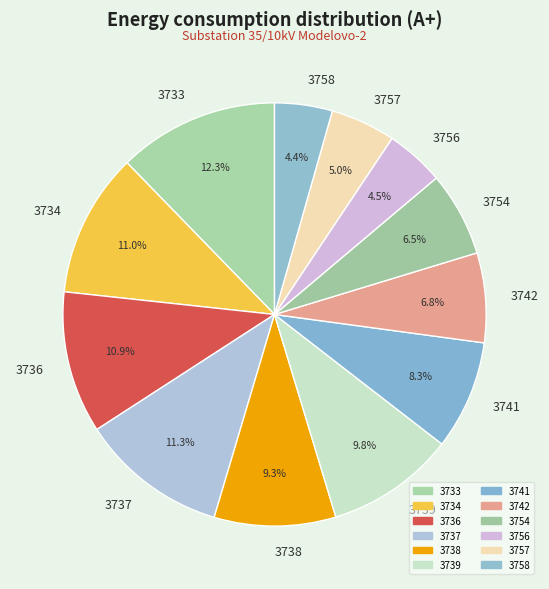

What is the ratio of the value at 3739 to the value at 3734?

0.9